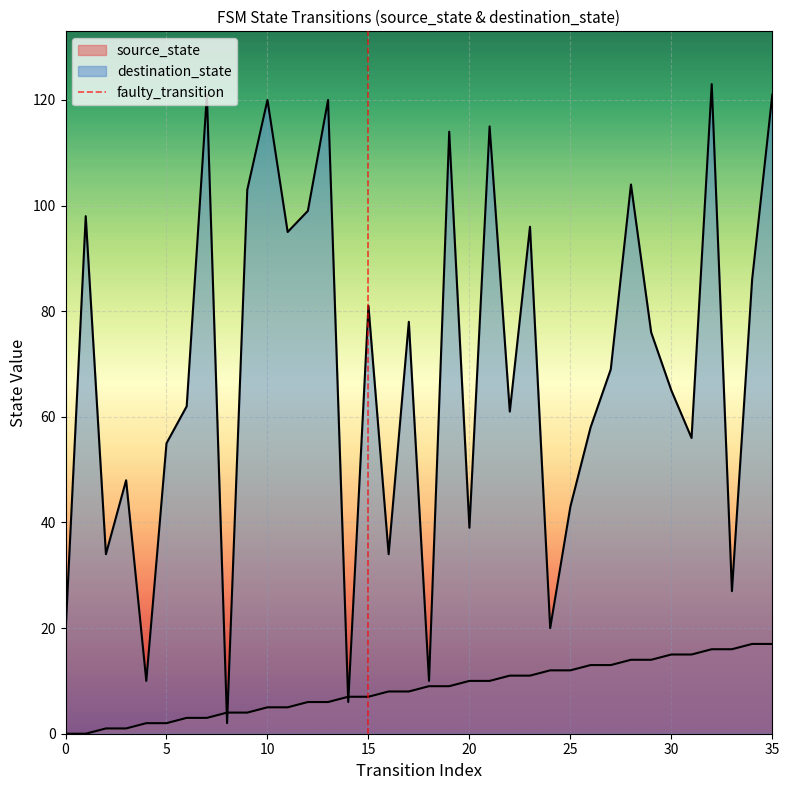

Is it true that the value at 15 is 0?

True